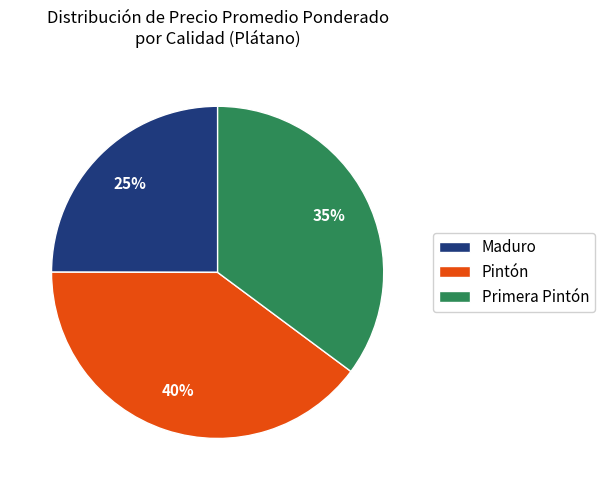

Is there a majority slice in this chart?

No